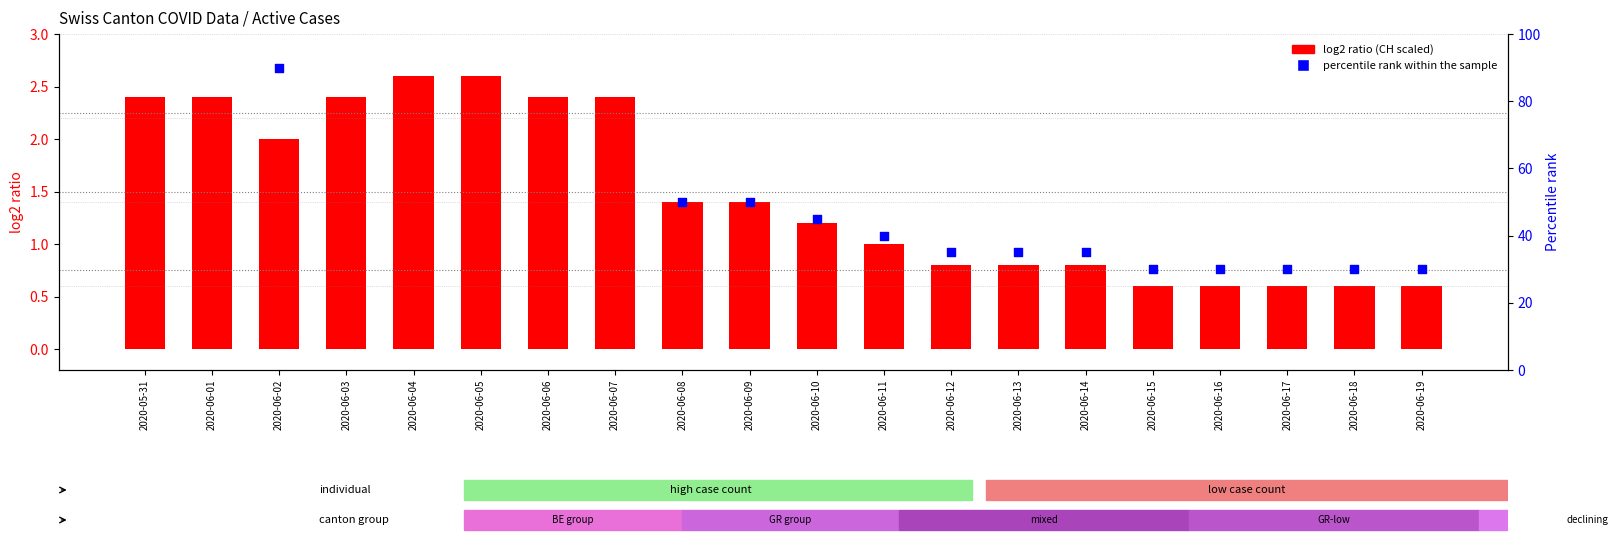

Which series has the largest total across all categories?

percentile rank within the sample